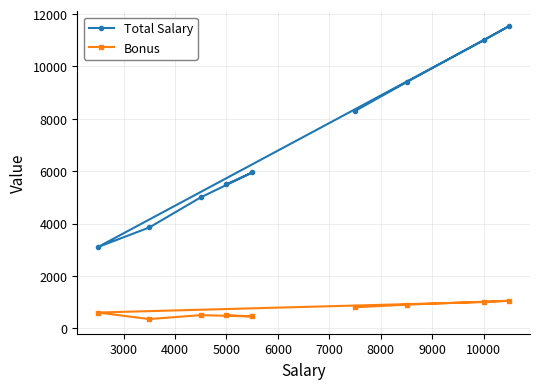

Does the chart have visible grid lines?

Yes